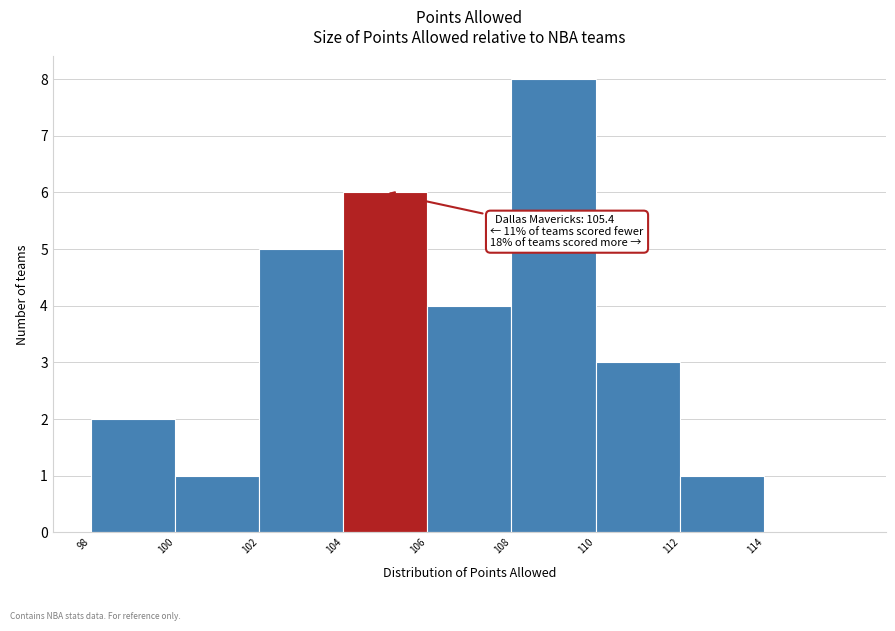

Over which range of the x-axis is the bar tallest?

108 to 110